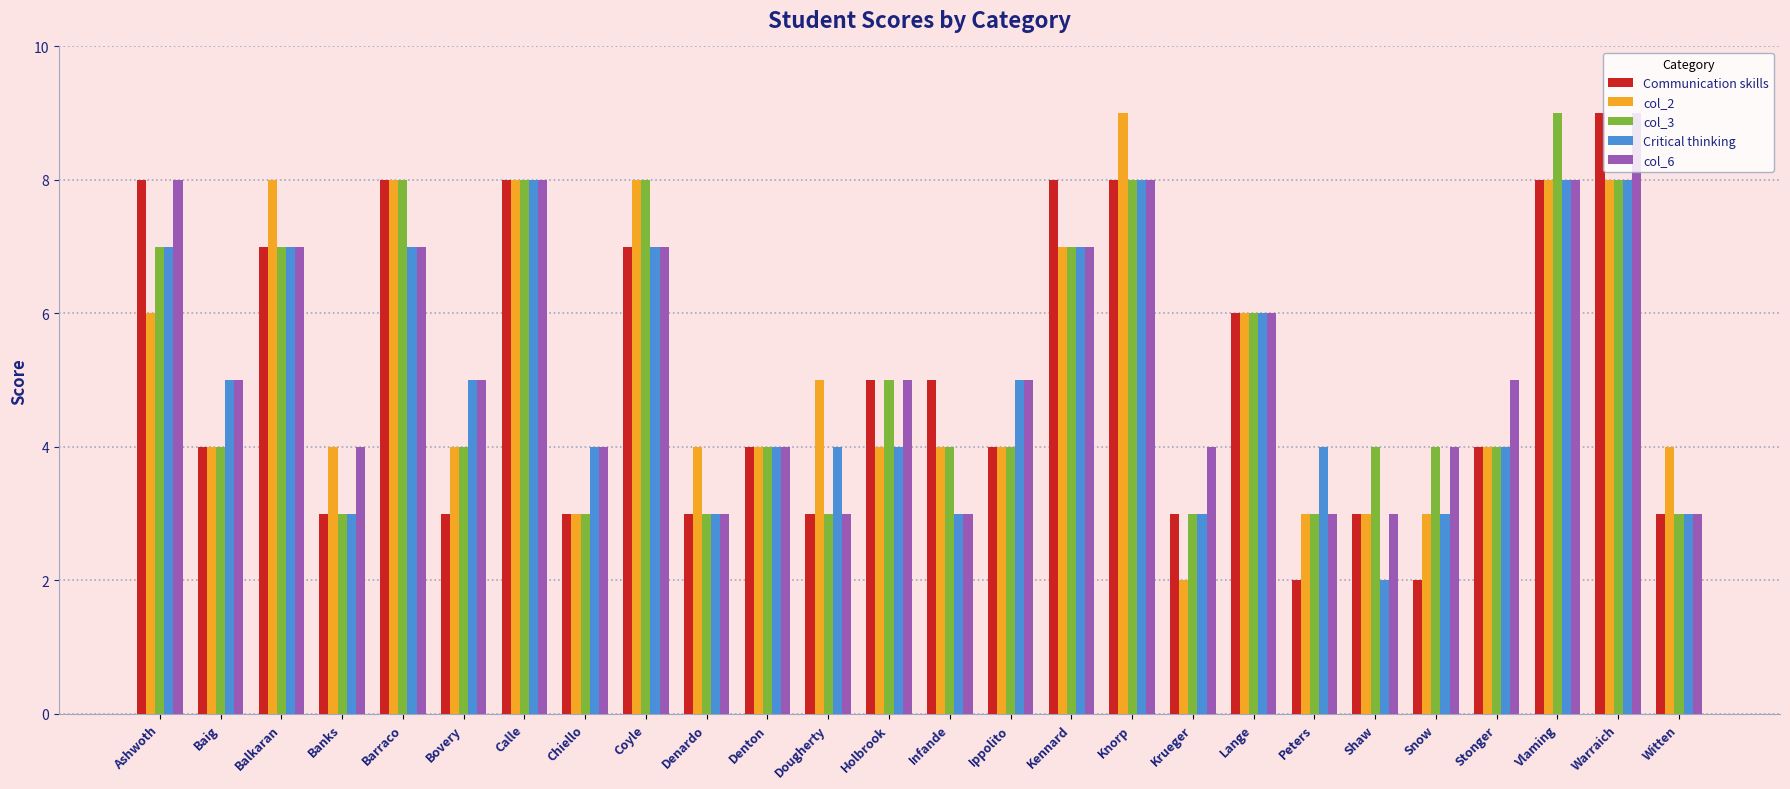

Reading right to left, extract all data points from this chart.

Communication skills: 3	9	8	4	2	3	2	6	3	8	8	4	5	5	3	4	3	7	3	8	3	8	3	7	4	8
col_2: 4	8	8	4	3	3	3	6	2	9	7	4	4	4	5	4	4	8	3	8	4	8	4	8	4	6
col_3: 3	8	9	4	4	4	3	6	3	8	7	4	4	5	3	4	3	8	3	8	4	8	3	7	4	7
Critical thinking: 3	8	8	4	3	2	4	6	3	8	7	5	3	4	4	4	3	7	4	8	5	7	3	7	5	7
col_6: 3	9	8	5	4	3	3	6	4	8	7	5	3	5	3	4	3	7	4	8	5	7	4	7	5	8